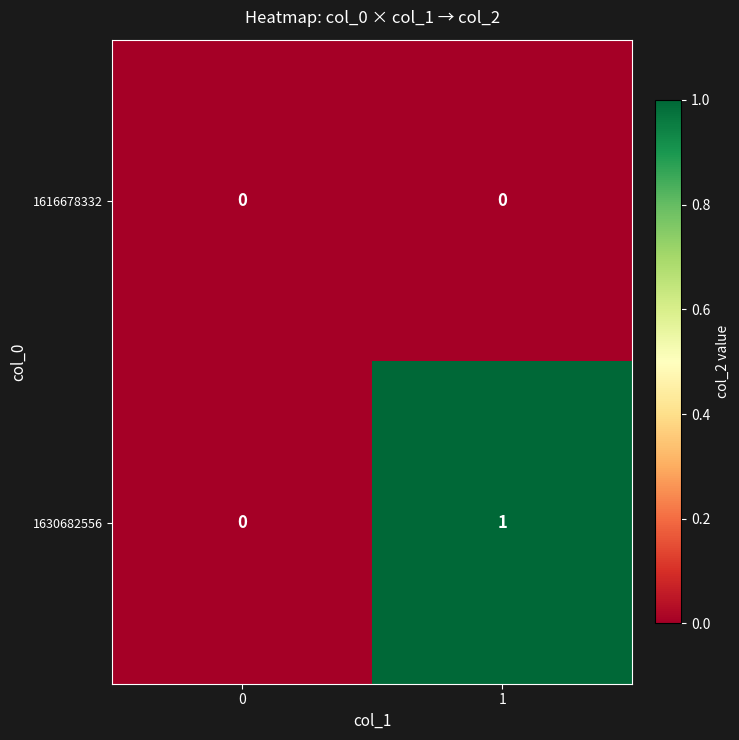

The 1630682556 series shows 1 at 0. True or false?

False